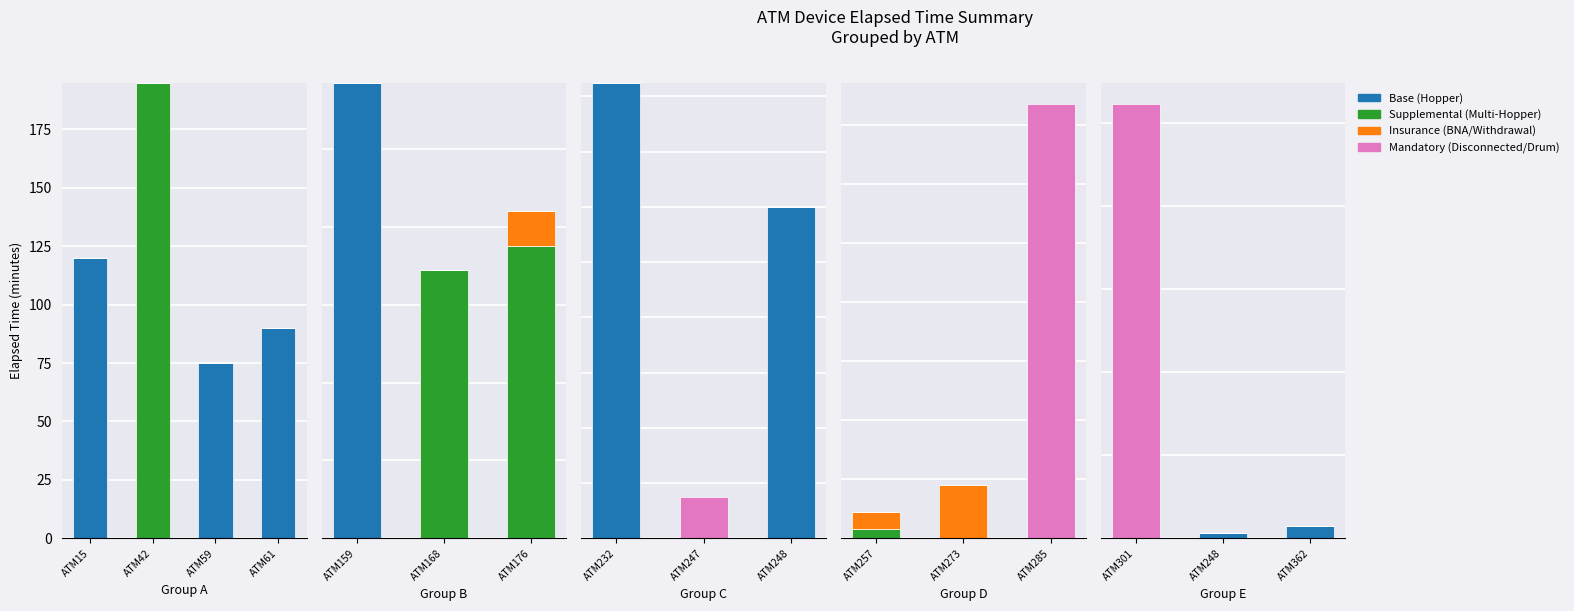

True or false: Base (Hopper) has a value of 81 at ATM15.

False